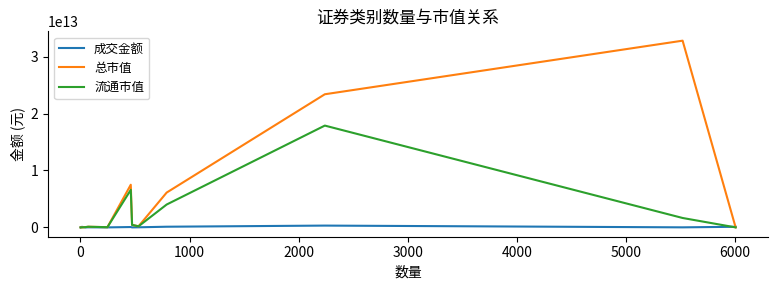

Which series has the largest range (max minus min)?

总市值